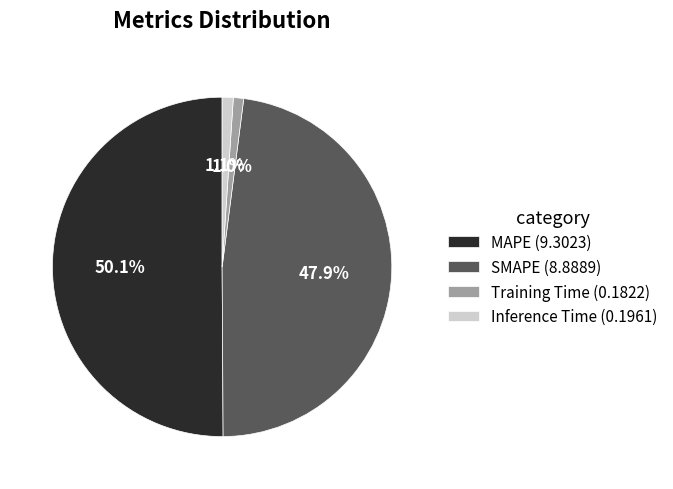

Between Training Time (0.1822) and SMAPE (8.8889), which is larger?

SMAPE (8.8889)